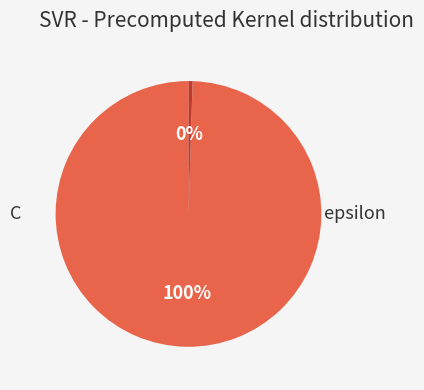

Does any single category account for the majority?

Yes